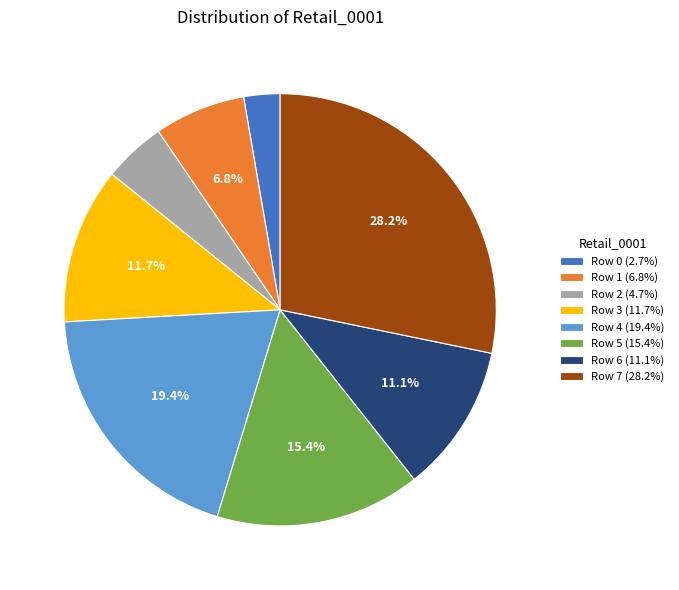

How many slices are in this pie chart?

8